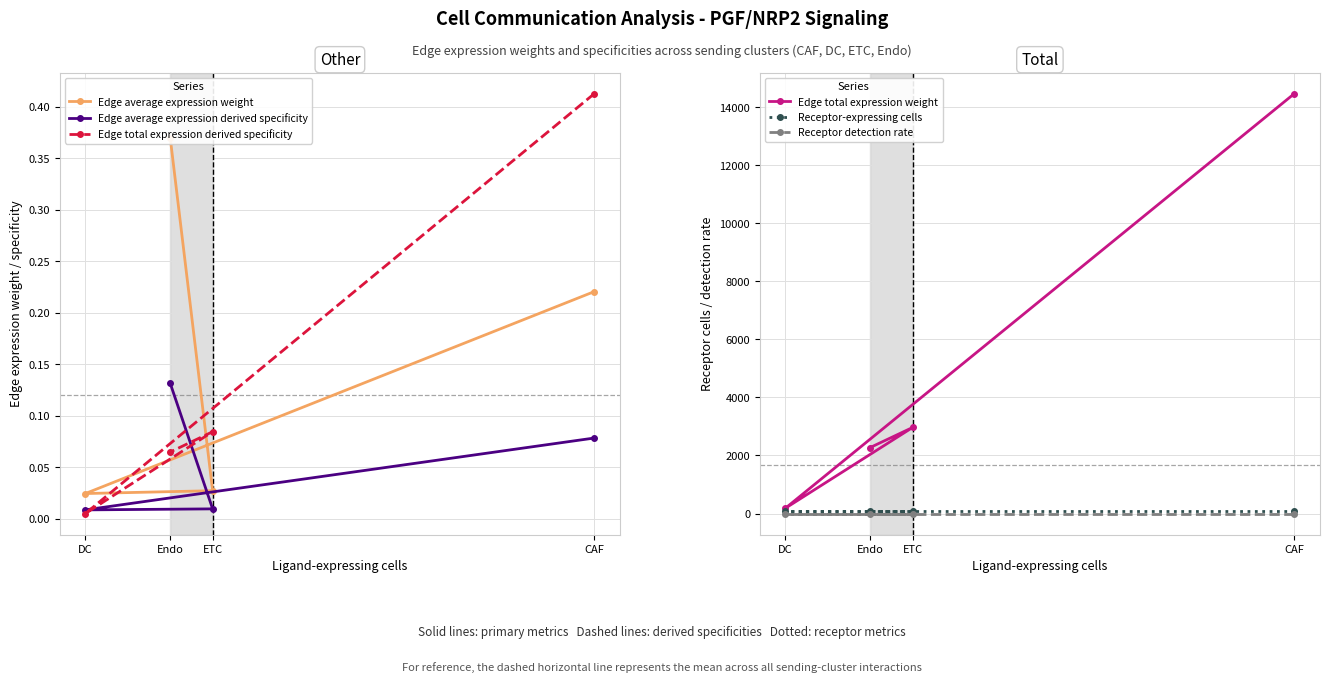

In Edge total expression weight, how many points are higher than both neighbors (excluding endpoints)?

1